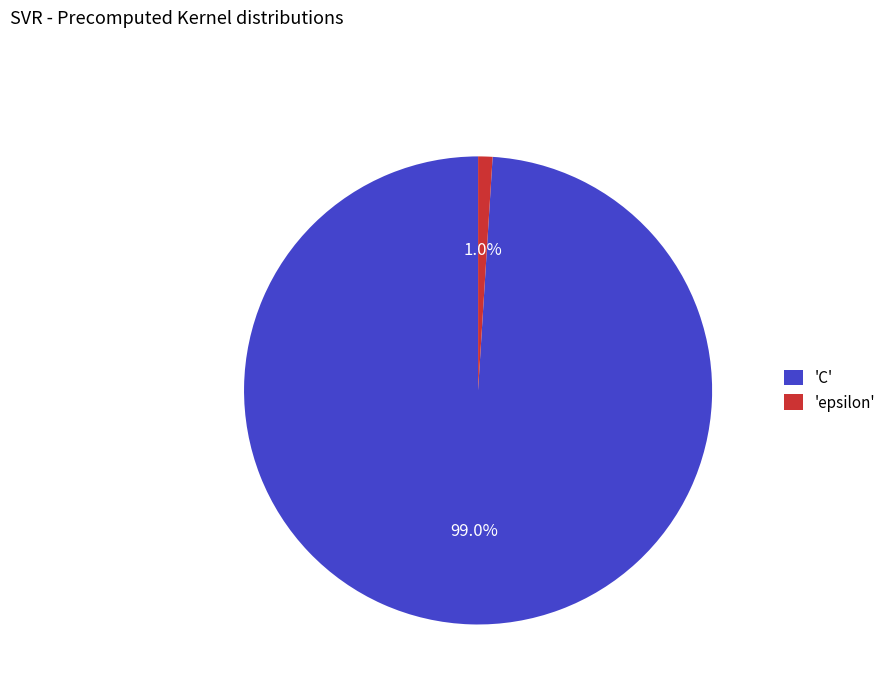

How many slices are in this pie chart?

2